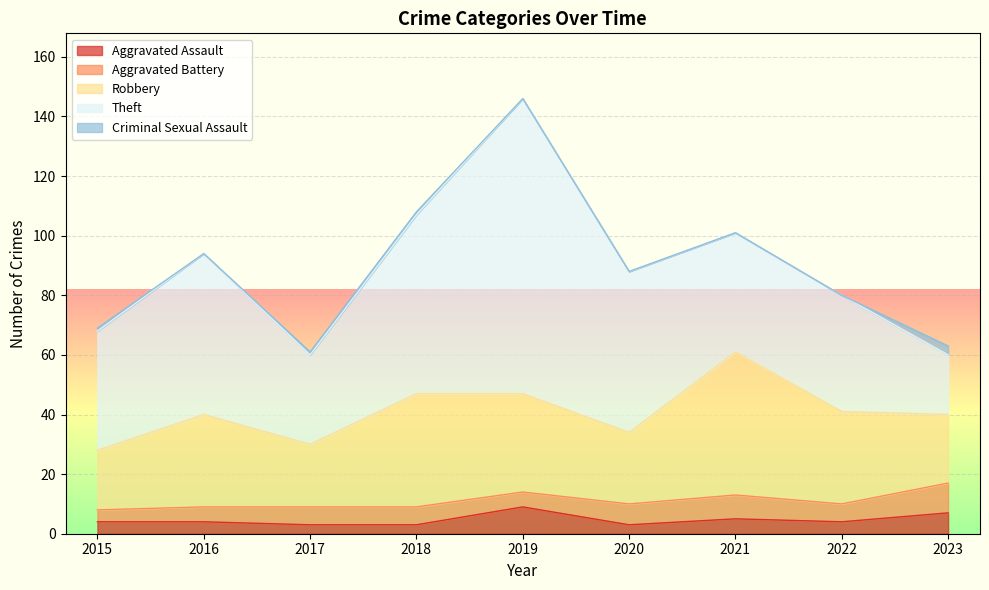

Reading left to right, list all the values displayed in this chart.

Aggravated Assault: 2015=4	2016=4	2017=3	2018=3	2019=9	2020=3	2021=5	2022=4	2023=7
Aggravated Battery: 2015=4	2016=5	2017=6	2018=6	2019=5	2020=7	2021=8	2022=6	2023=10
Robbery: 2015=20	2016=31	2017=21	2018=38	2019=33	2020=24	2021=48	2022=31	2023=23
Theft: 2015=40	2016=54	2017=30	2018=60	2019=99	2020=54	2021=40	2022=39	2023=20
Criminal Sexual Assault: 2015=1	2016=0	2017=1	2018=1	2019=0	2020=0	2021=0	2022=0	2023=3